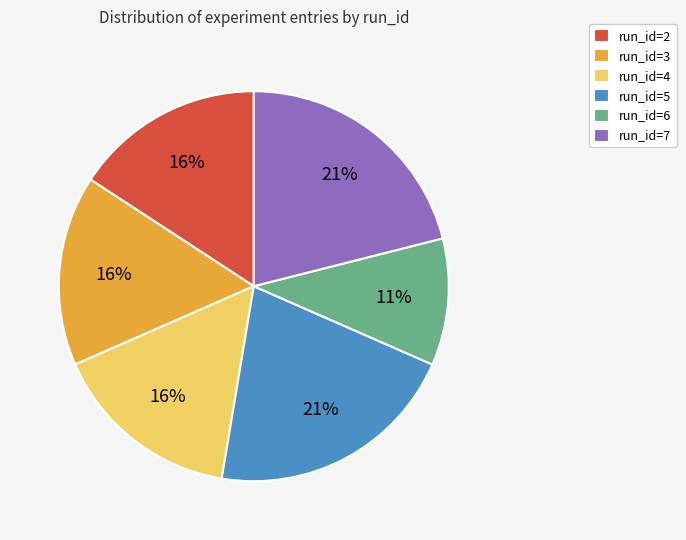

Is there any slice that represents more than half of the pie?

No